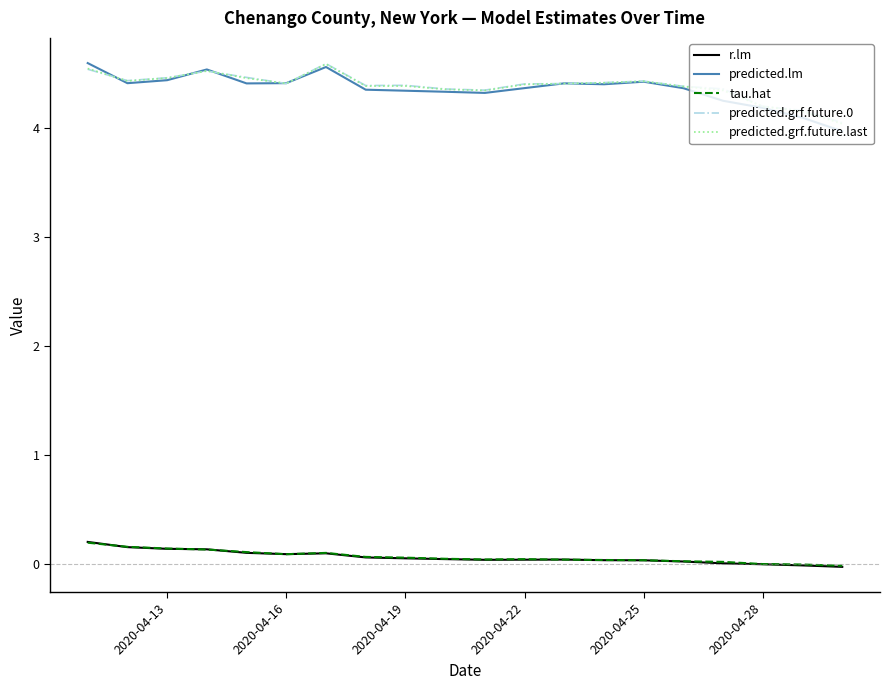

True or false: r.lm and predicted.grf.future.last intersect in this chart.

False